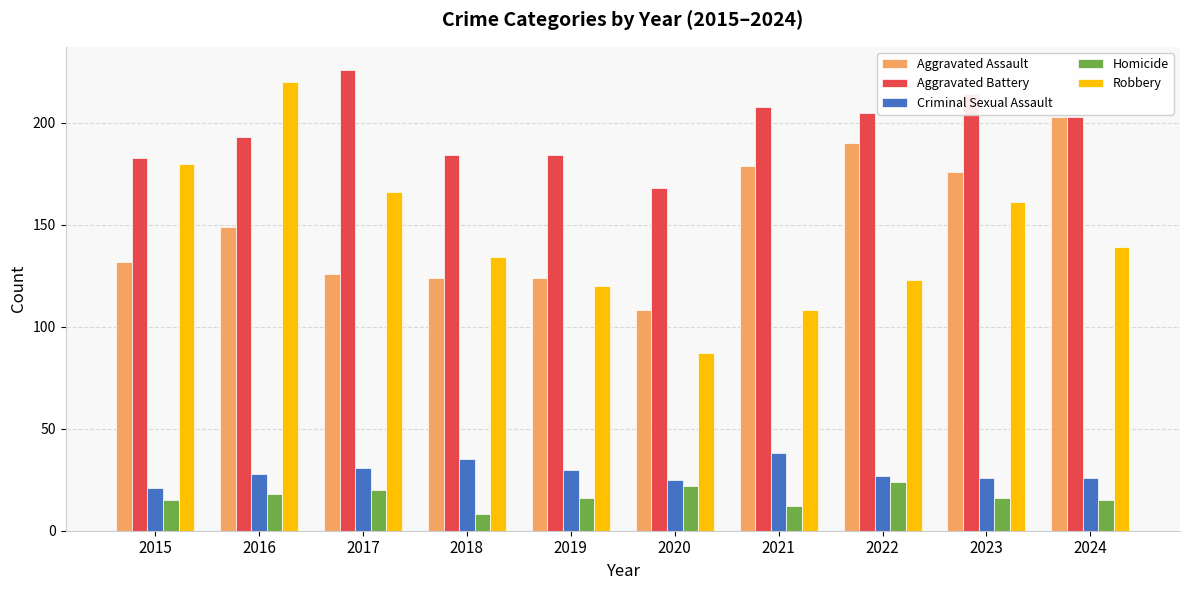

What is the total value across all series at 2017?

569